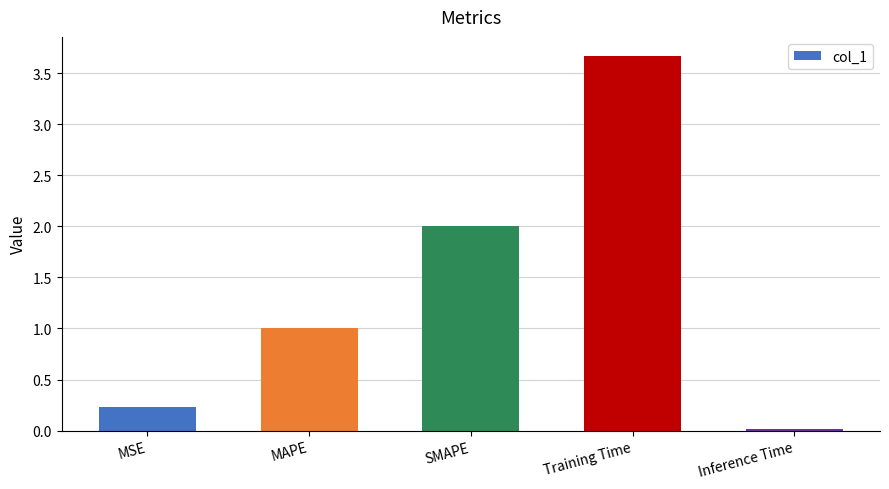

Is it true that the value at Inference Time is 0.0?

True